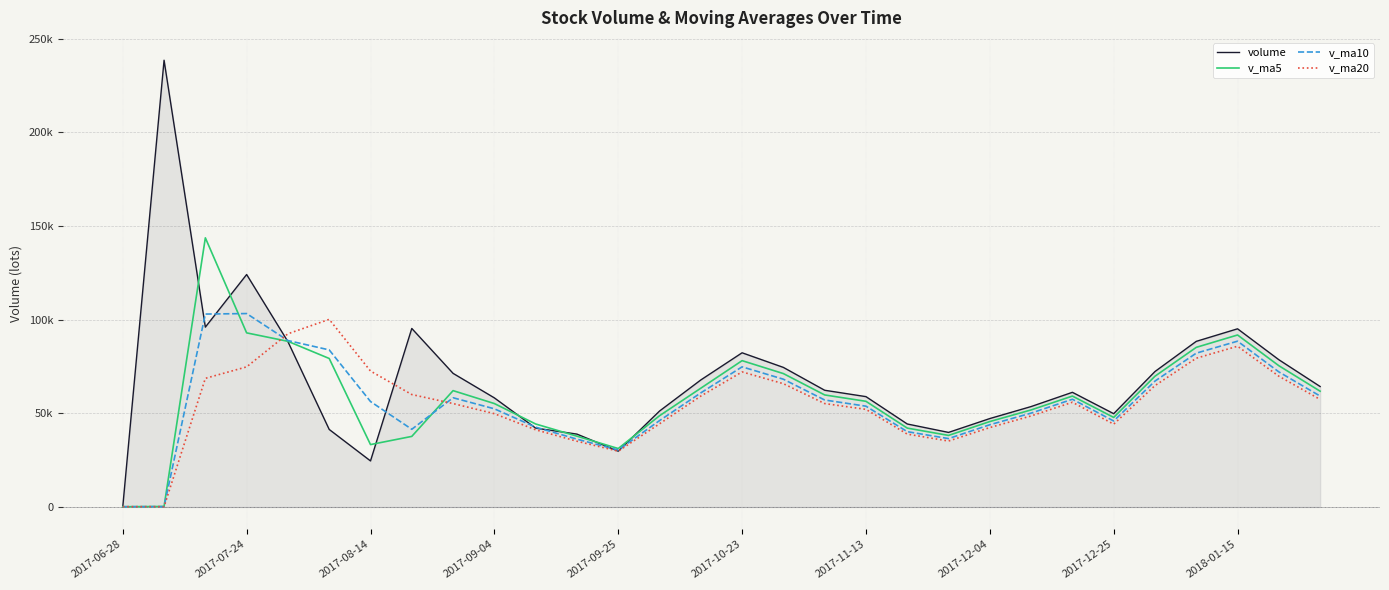

What is the highest value of the volume series?

238454.0